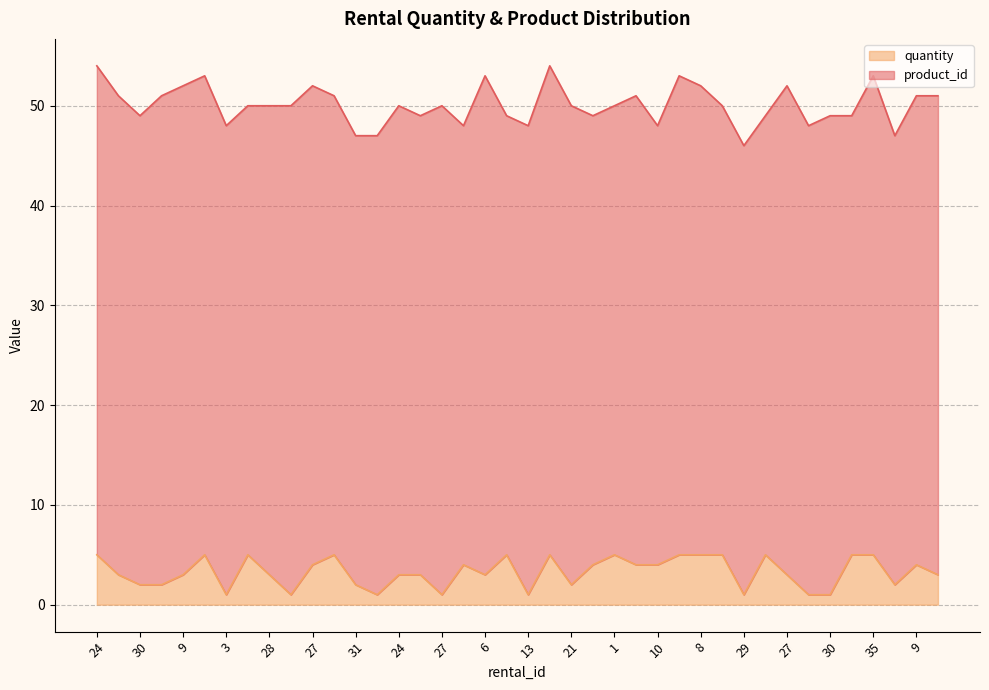

Is it true that the value at 16 is 5?

True